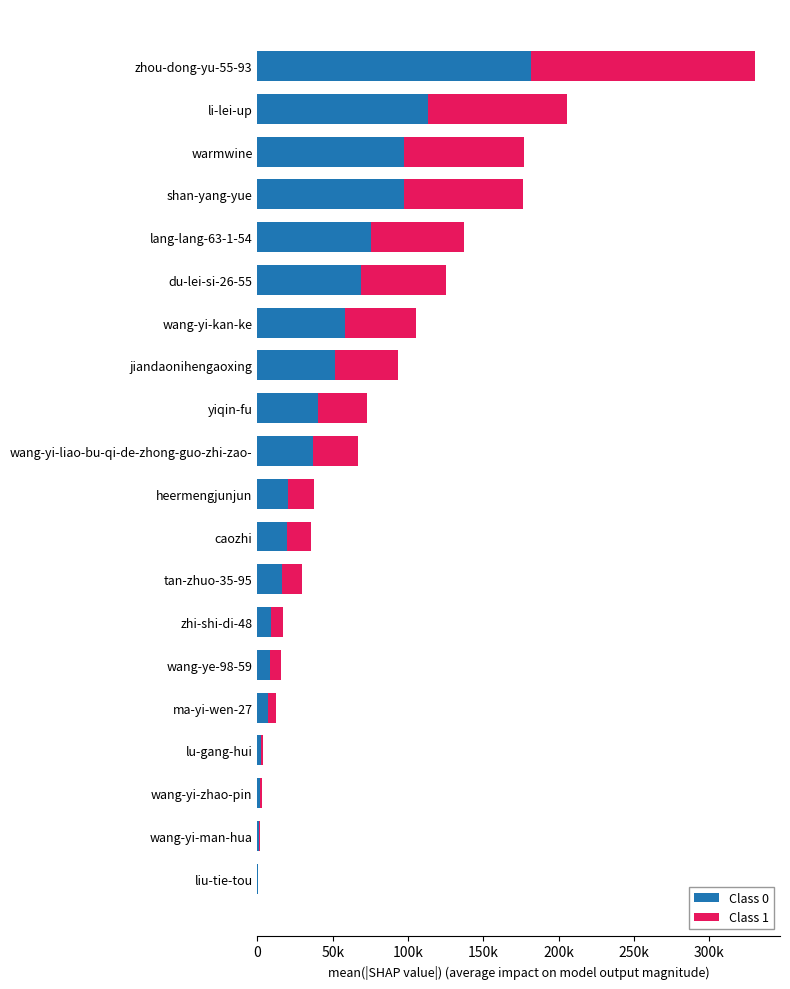

List the series in order of their peak value, highest first.

Class 0, Class 1